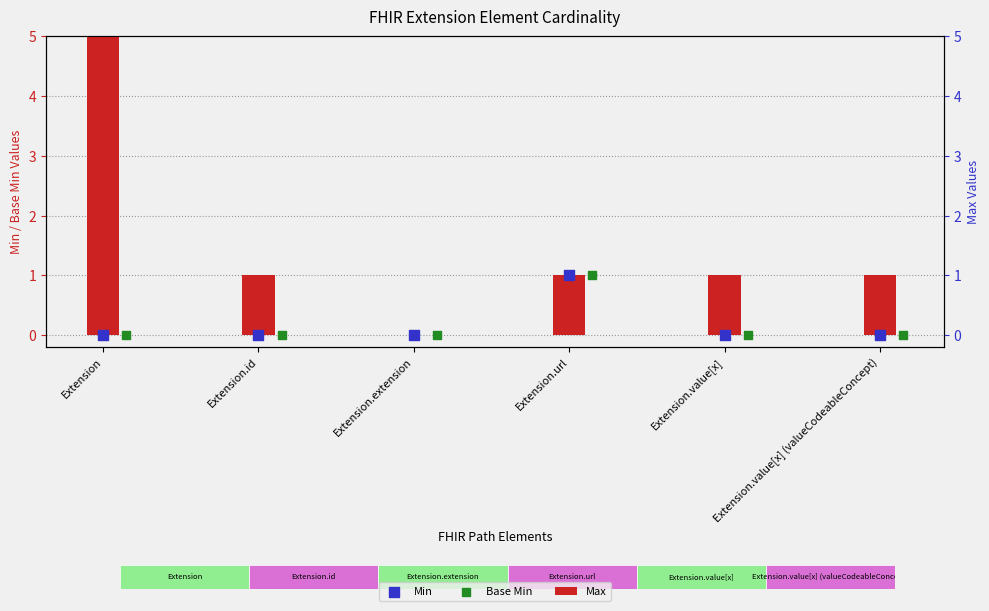

Which series contains the lowest Y value?

Max